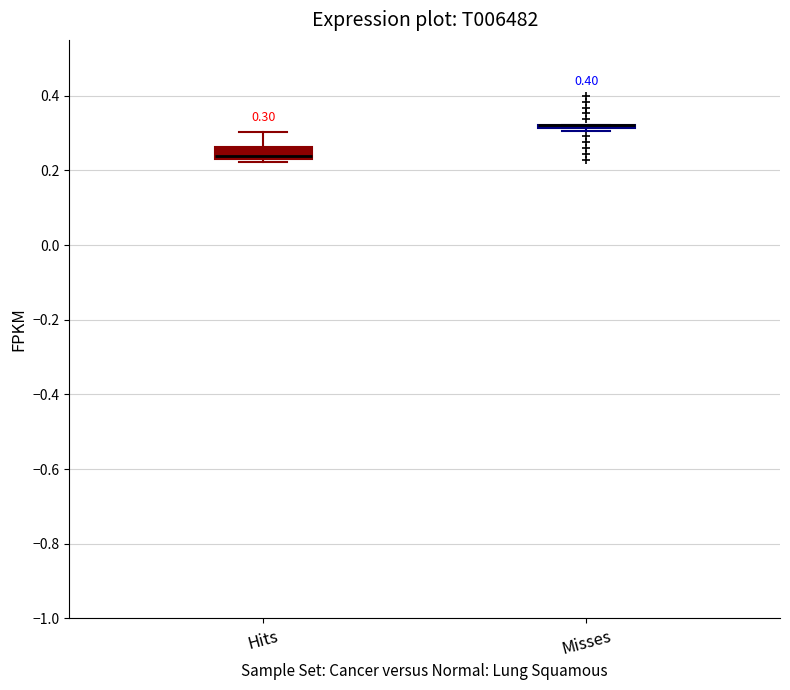

Which box is the tallest, from its lower edge to its upper edge?

Hits